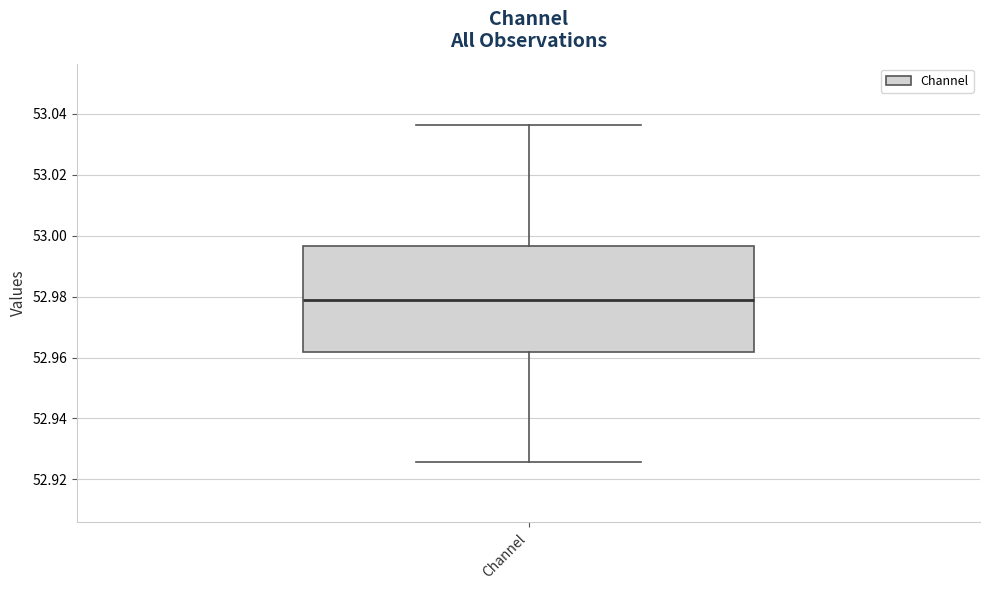

Where does the median line of the box for Channel sit on the y-axis? The values are not printed on the chart, so give them approximately, as read against the axis.

52.980